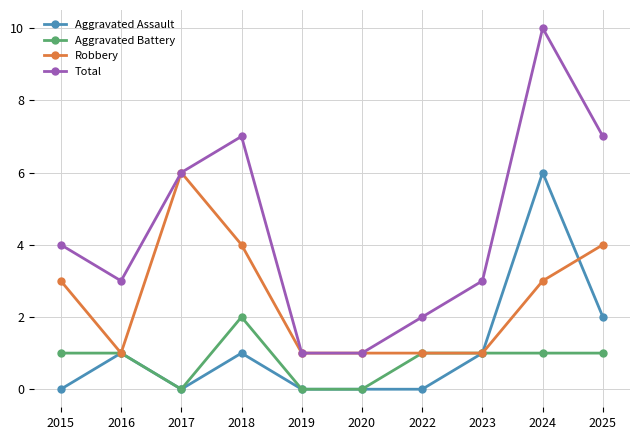

True or false: Total has more than 0 points higher than both neighbors.

True